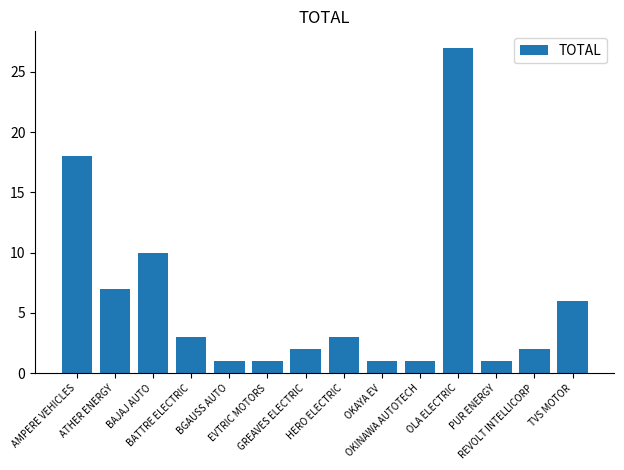

What is the change in value from AMPERE VEHICLES to REVOLT INTELLICORP?

-16